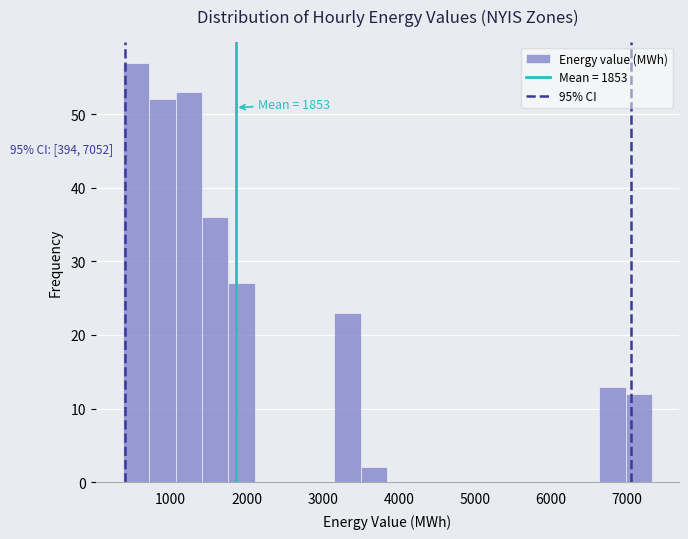

Read against the x-axis, roughly where is the centre of the tallest bar?

500